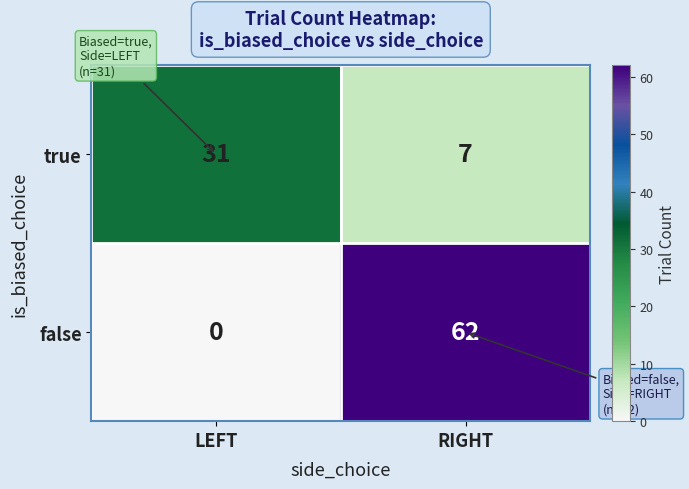

What is the difference between the maximum and minimum values in the false series?

62